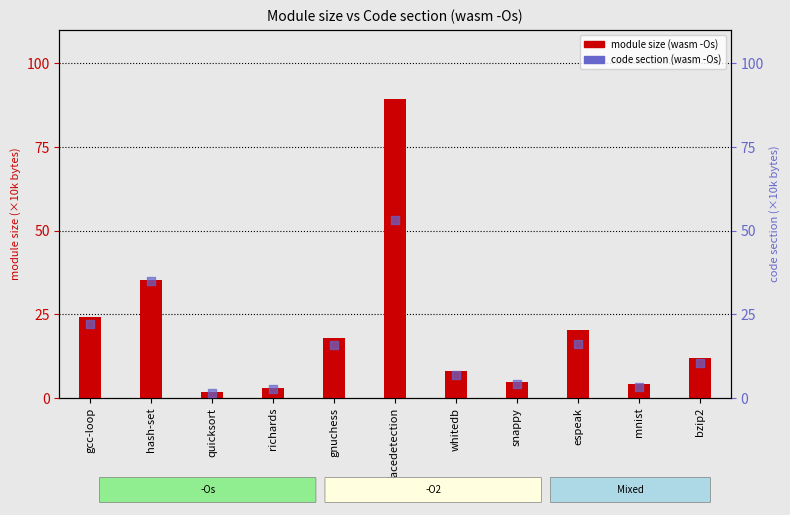

Which series has the largest Y range (max minus min)?

module size (×10k bytes)